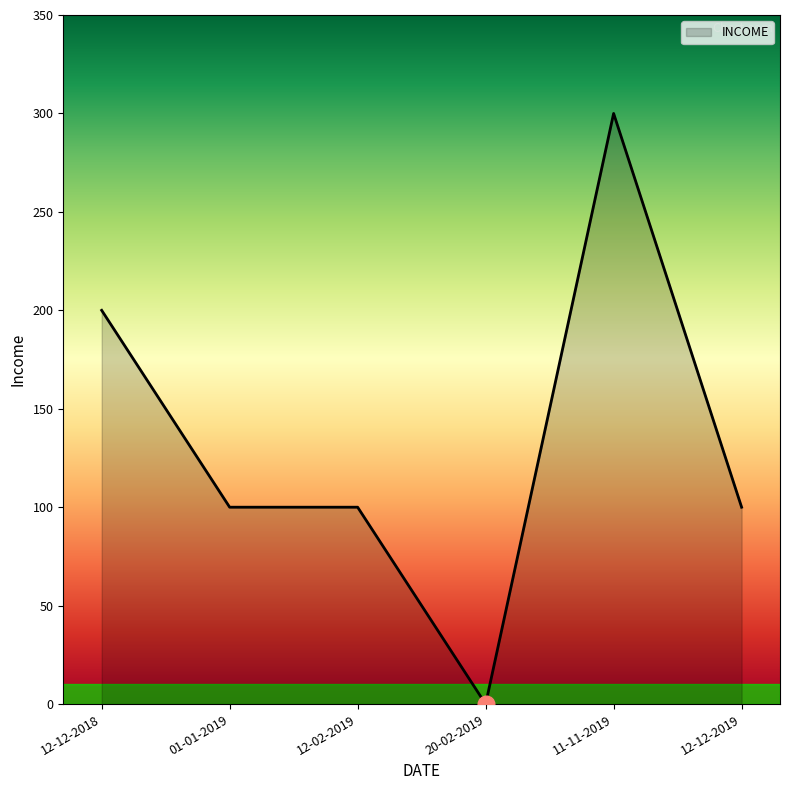

The value at 20-02-2019 is 0. True or false?

True